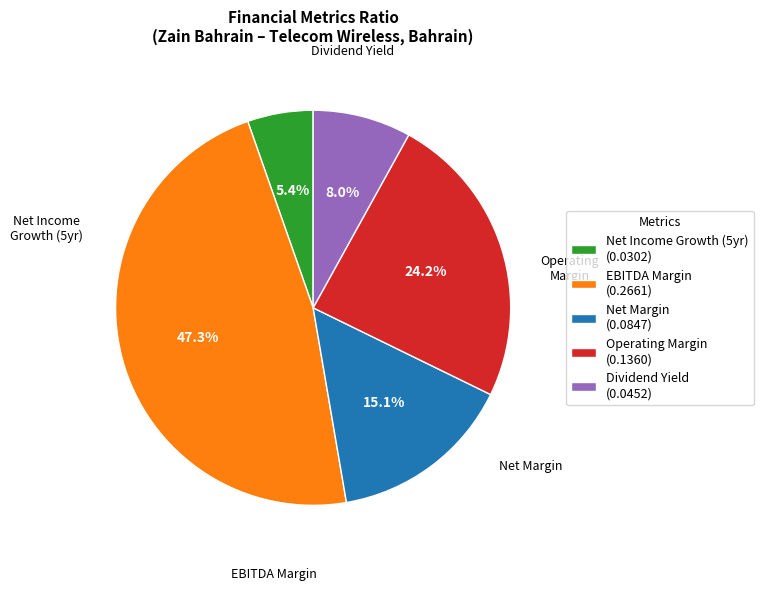

Which slice is the largest?

EBITDA Margin (0.2661)